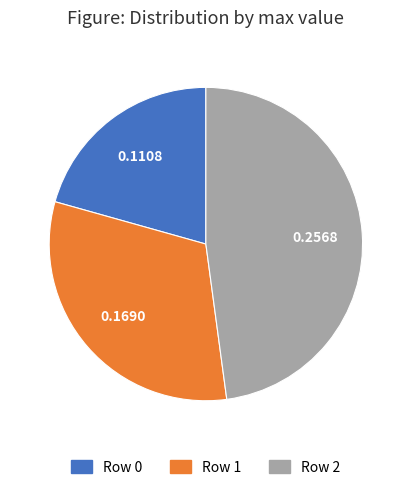

How many slices are in this pie chart?

3